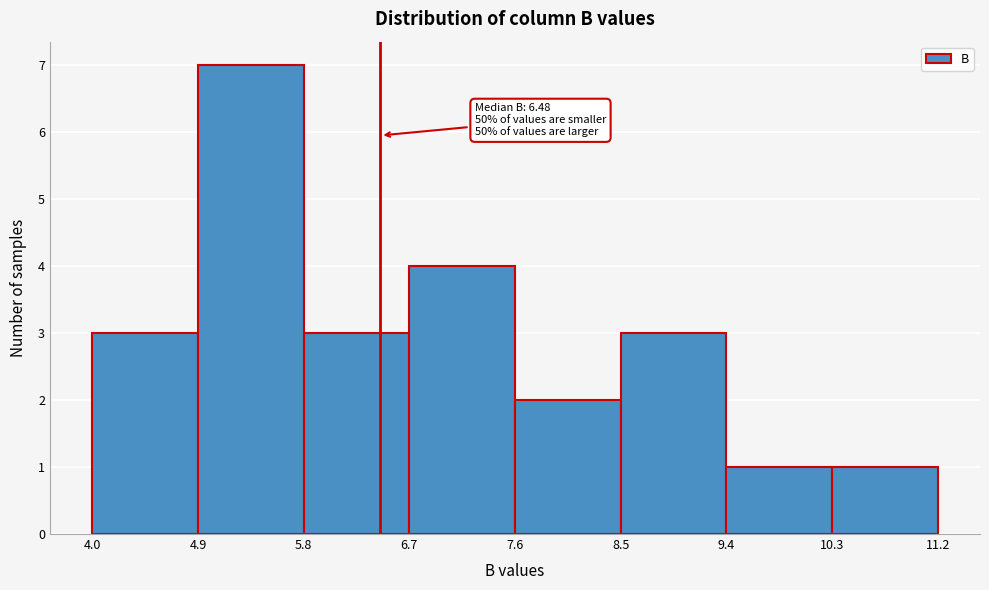

Which range on the x-axis has the tallest bar?

4.9 to 5.8